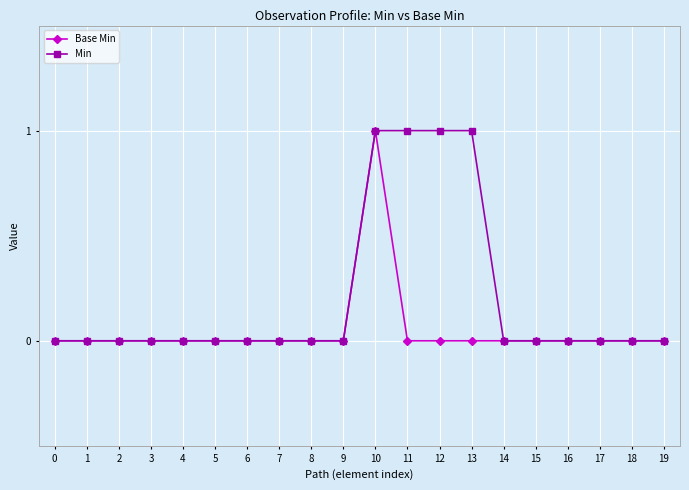

List the series in order of their overall mean, lowest first.

Base Min, Min